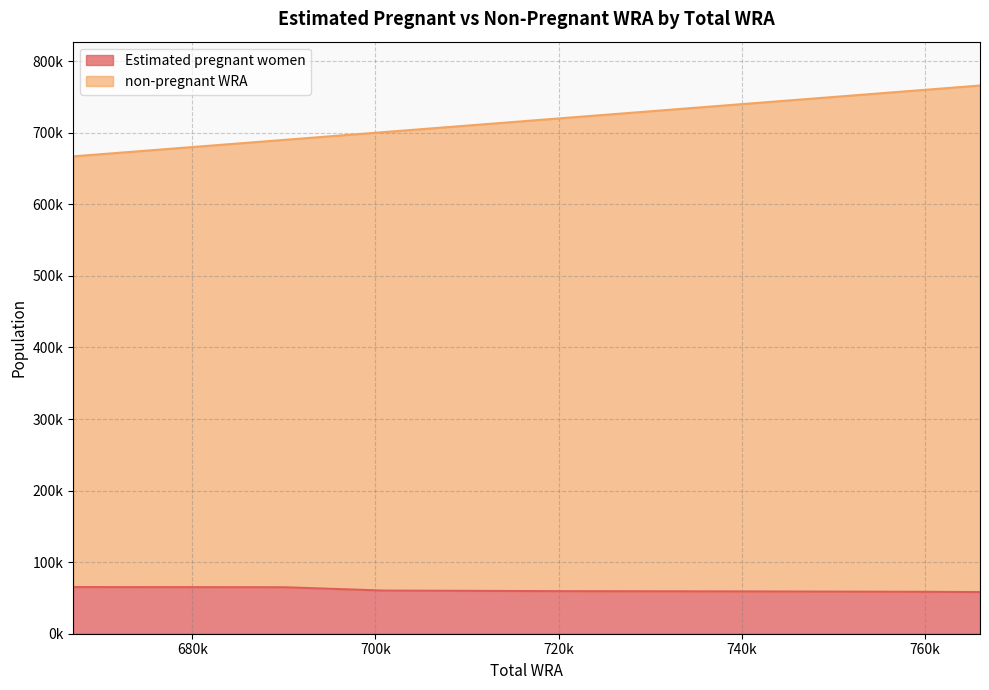

Does the chart display data point markers on the line(s)?

No